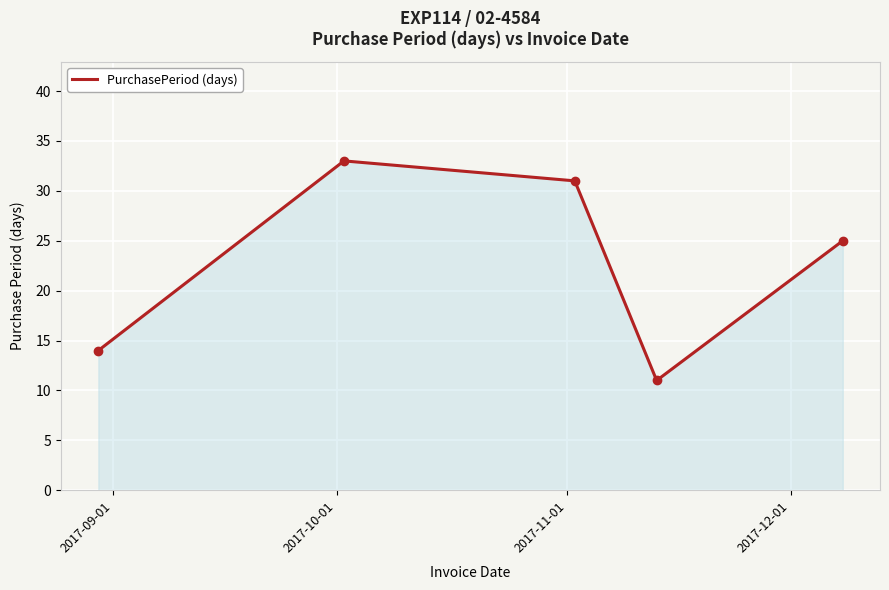

True or false: there are more than 1 points higher than both neighbors.

False